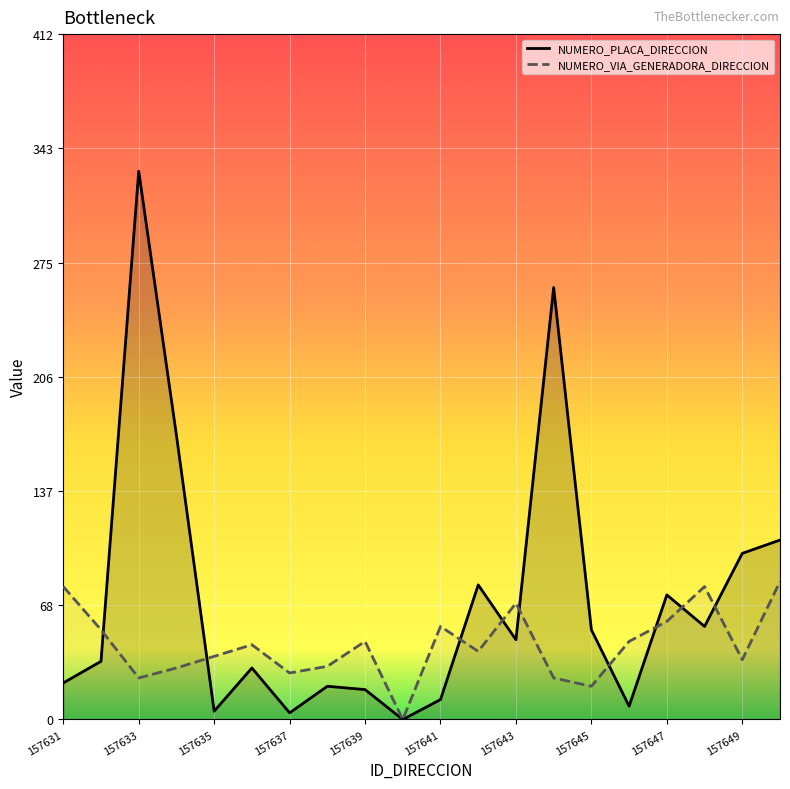

What is the difference between the second highest and minimum values in the NUMERO_VIA_GENERADORA_DIRECCION series?

80